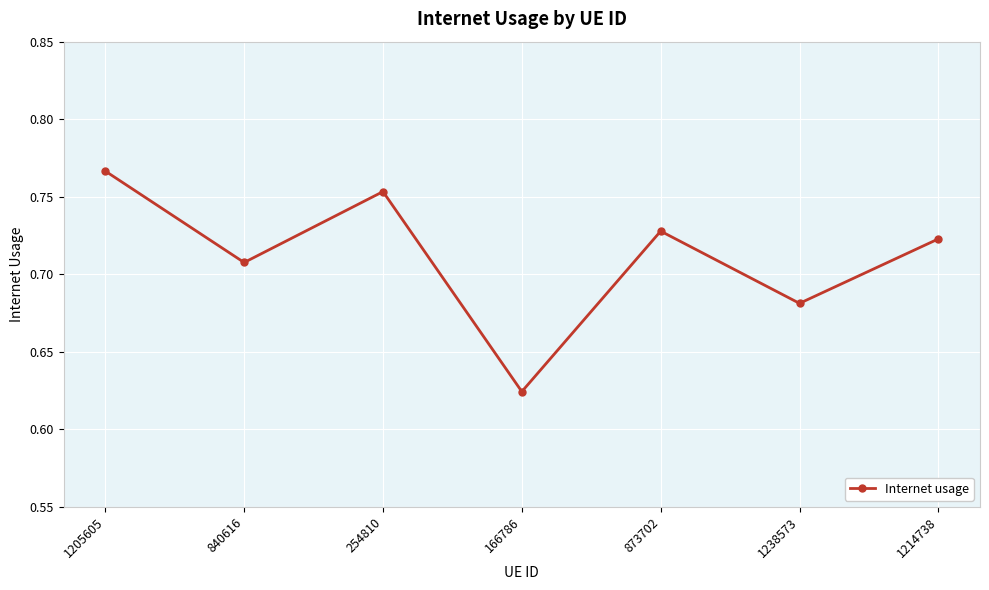

The value at 166786 is 1.1. True or false?

False